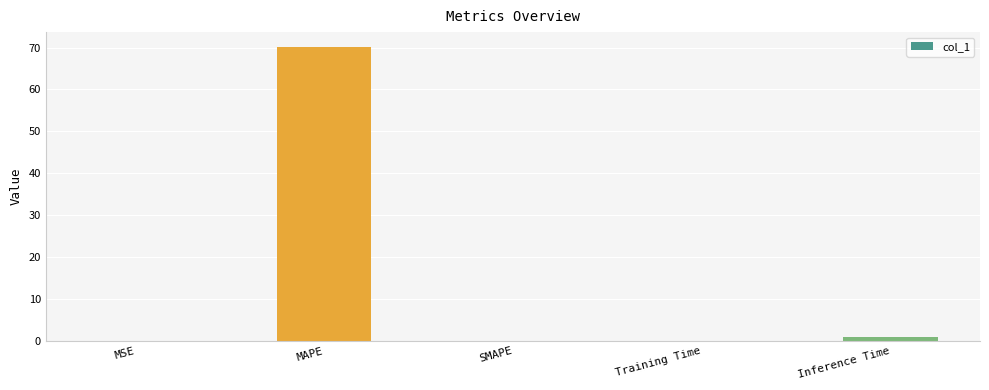

Is it true that the value at SMAPE is 0.0?

True